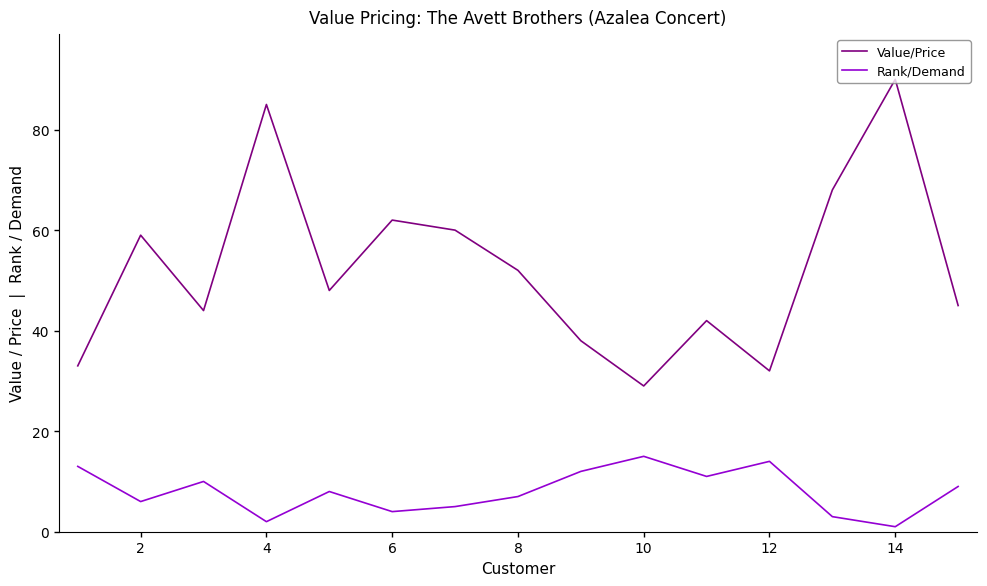

Which series has the widest spread of values?

Value/Price